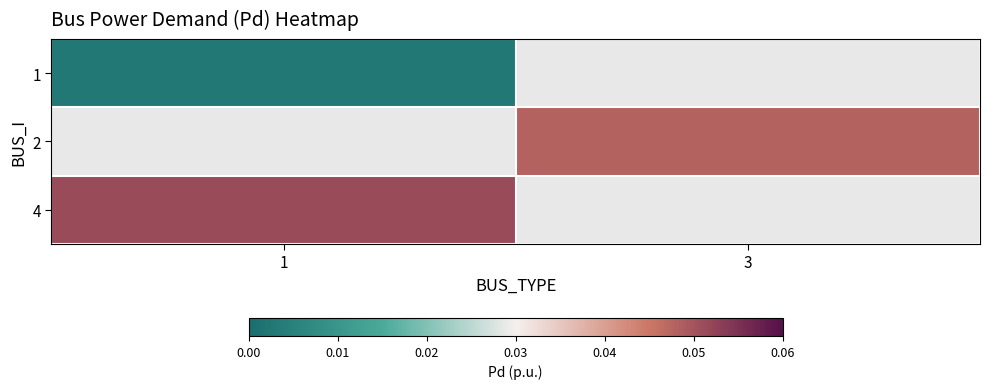

How many values in 2 are above zero?

1